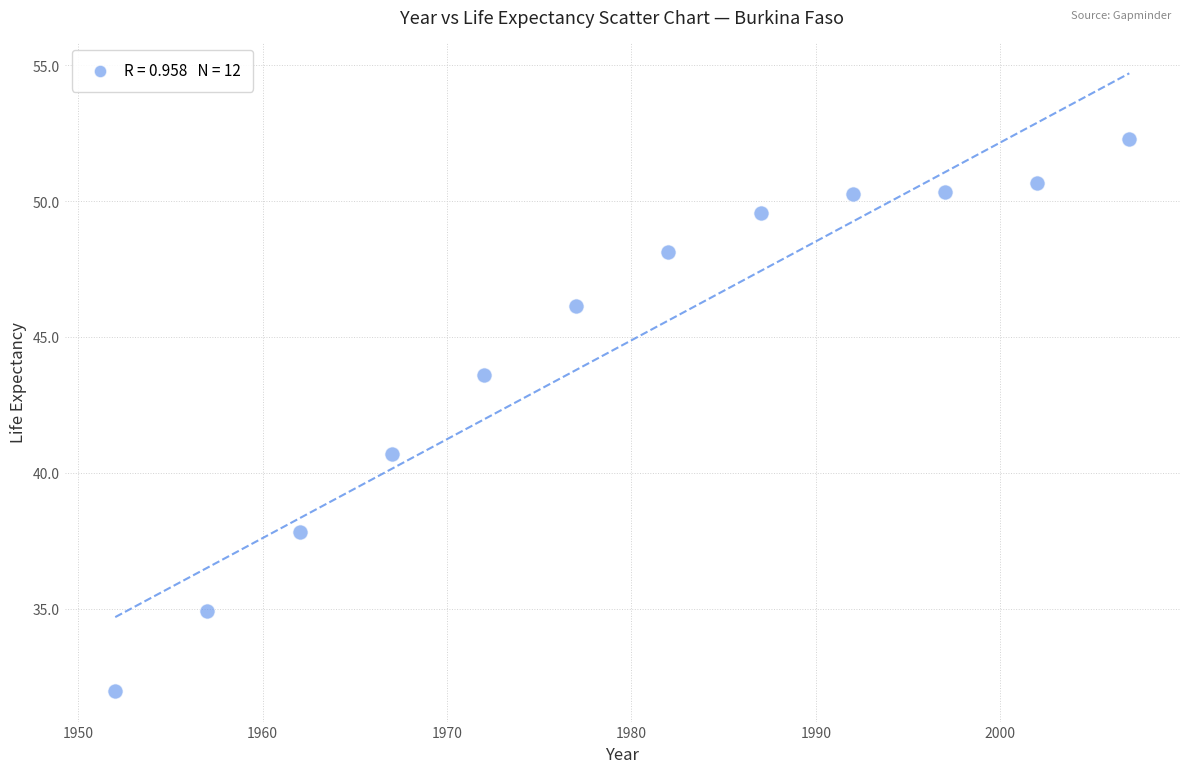

What Y value in the scatter plot is closest to 42?

40.7